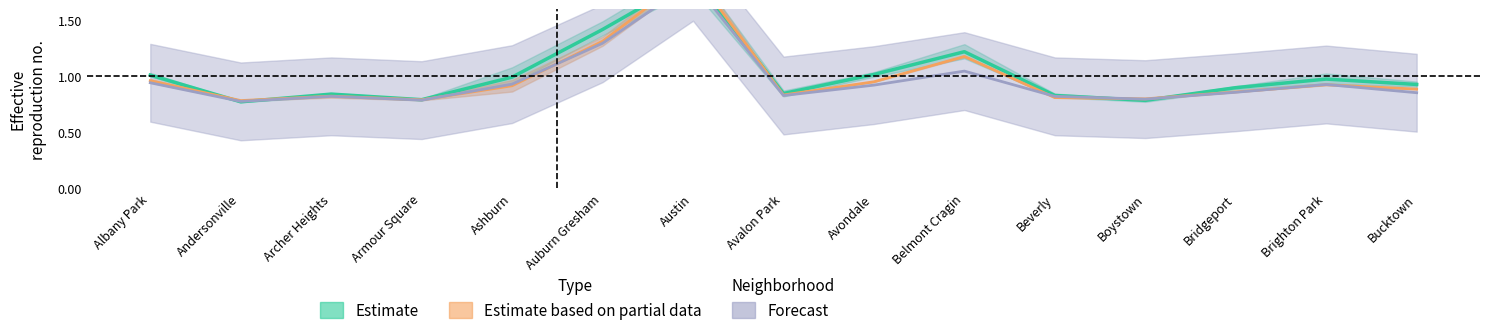

What is the average value of the Estimate series?

1.0